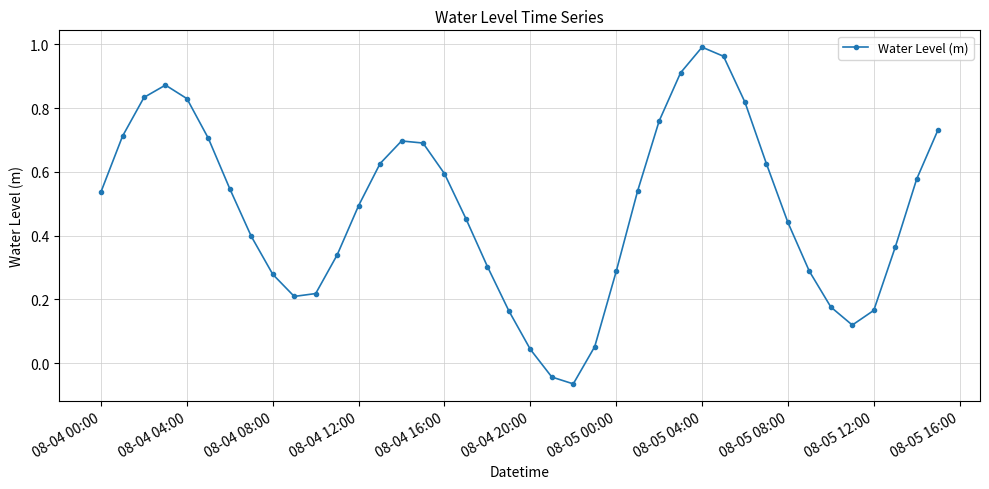

What is the difference between the maximum and minimum values?

1.1